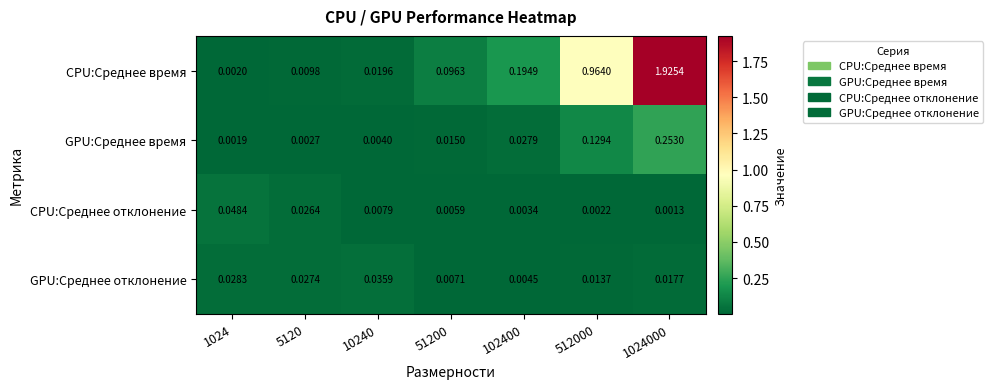

Which series has the largest range (max minus min)?

CPU:Среднее время